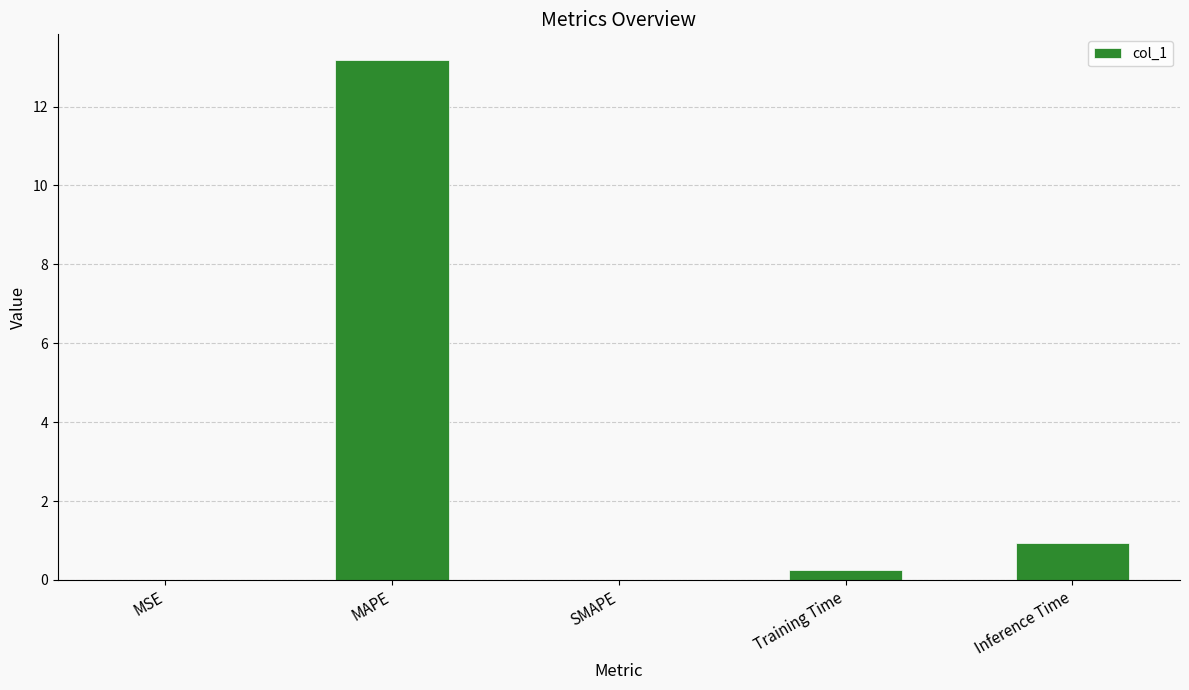

What is the sum of all values?

14.4